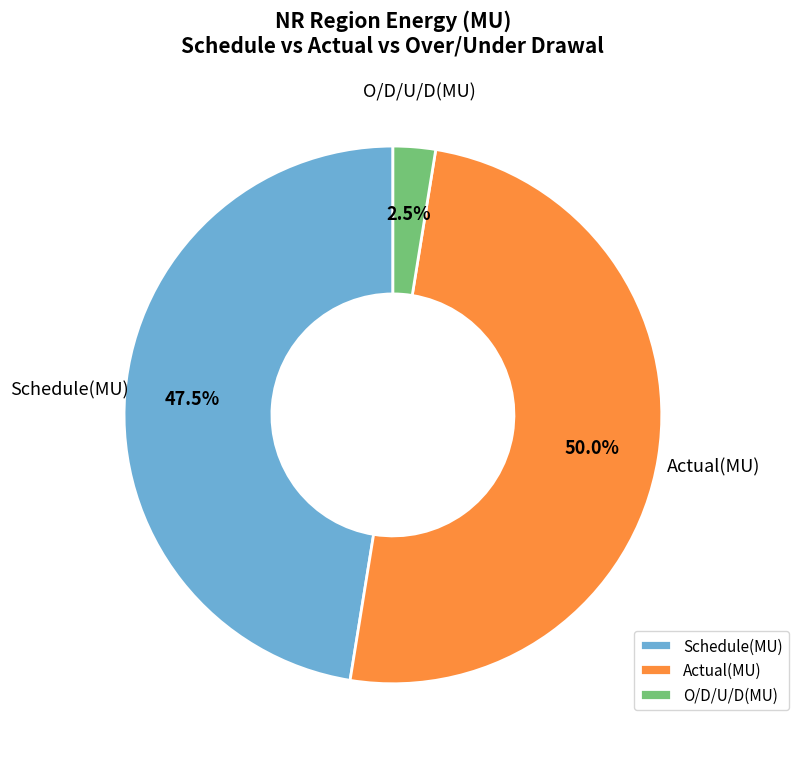

To the nearest percent, what portion does Actual(MU) represent?

50%